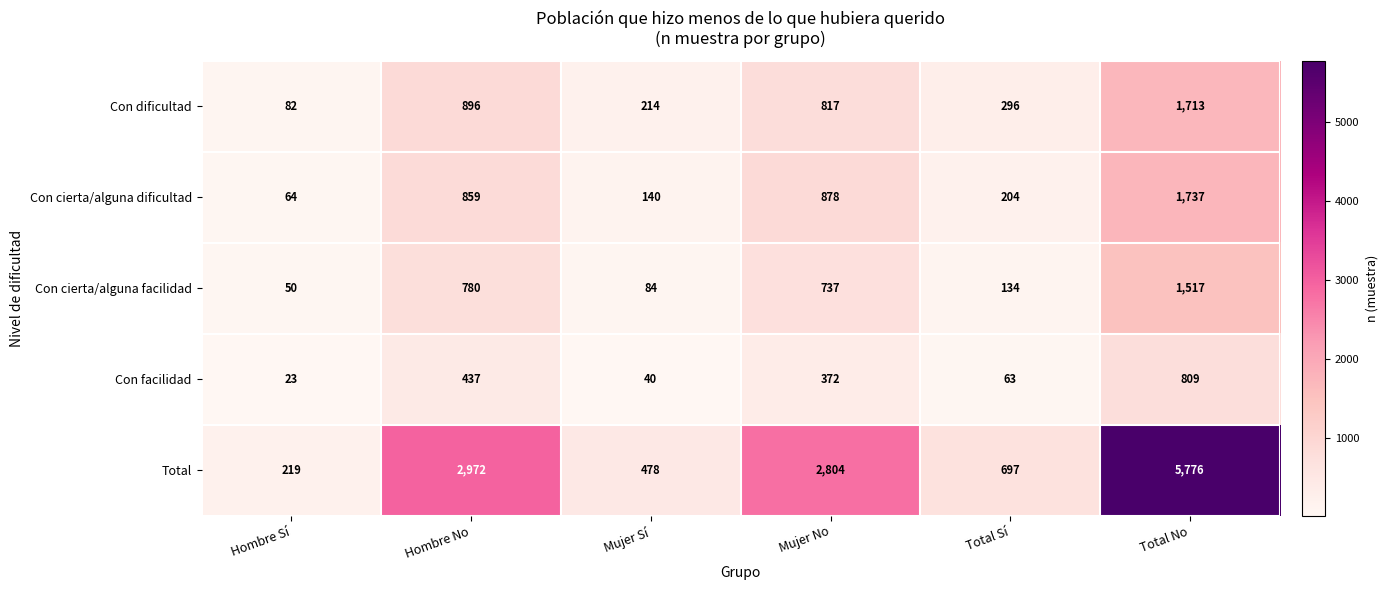

Is it true that Con cierta/alguna facilidad equals 737 at Mujer No?

True